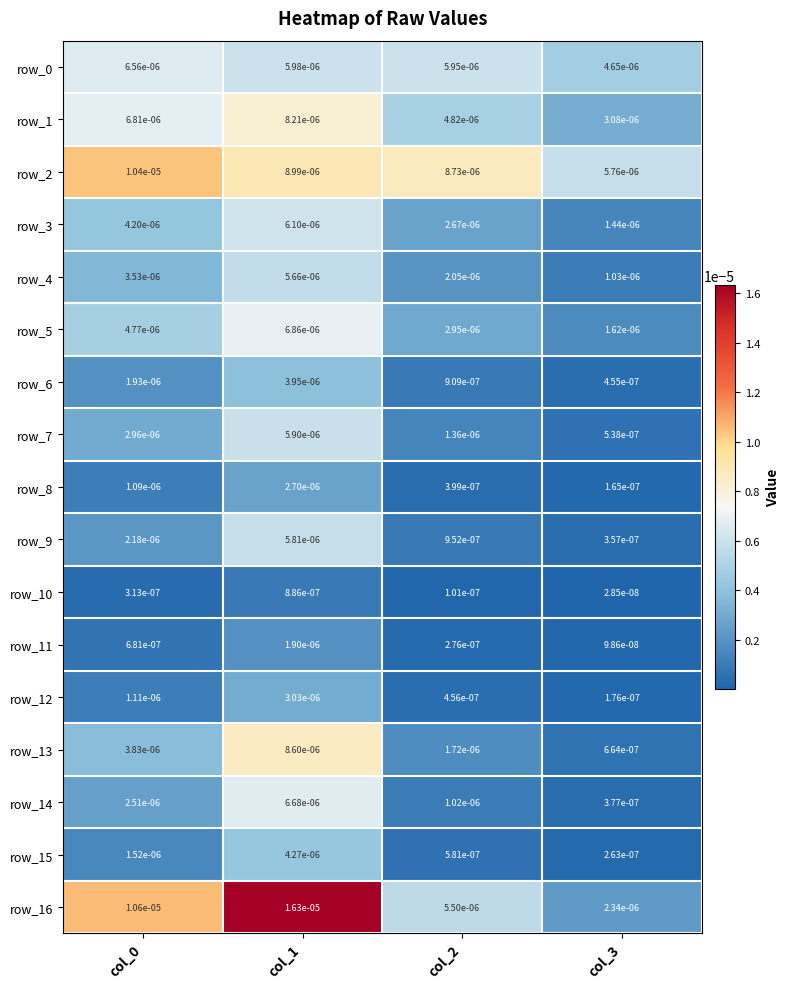

Which label corresponds to the smallest value in the chart?

col_3